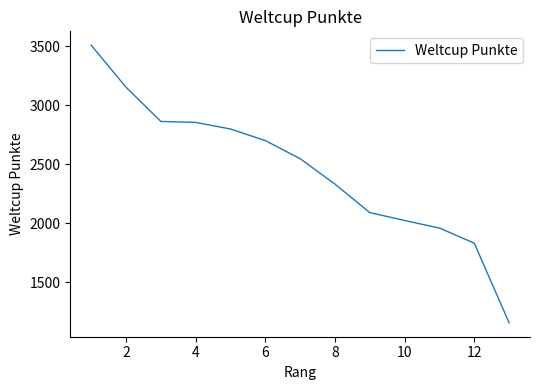

Count the number of categories in the chart.

13